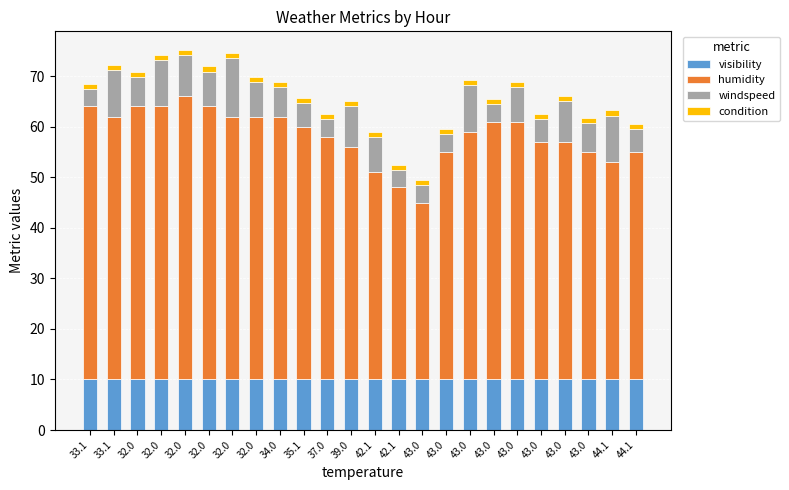

What is the label of the 24th bar from the right?

33.1